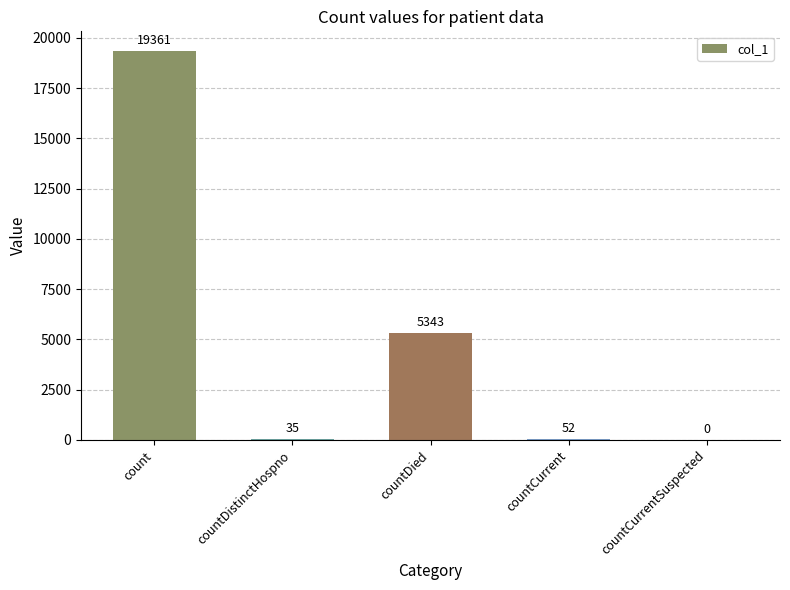

True or false: the data shows 52 at countCurrent.

True